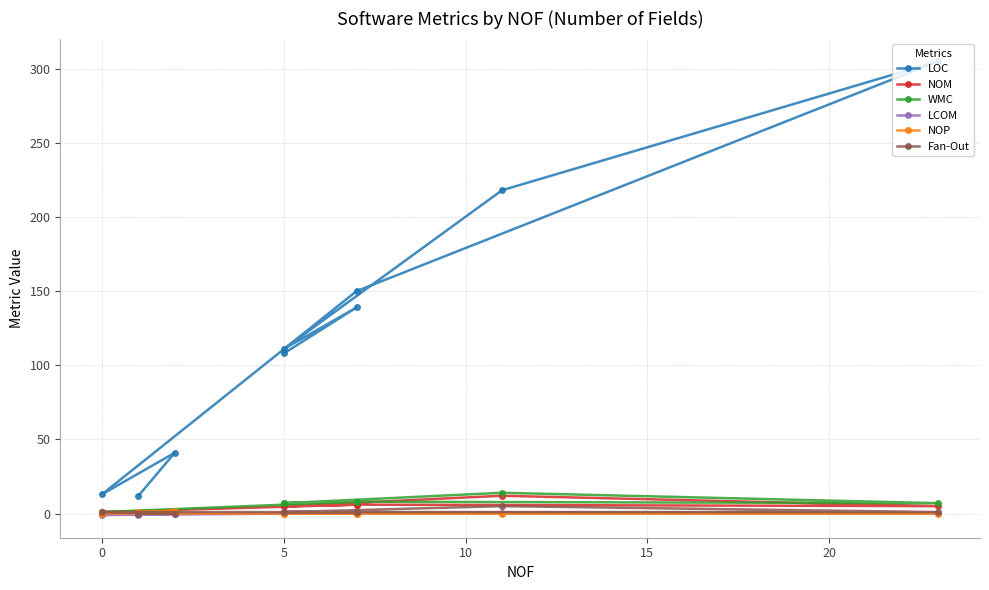

What are all the series names shown in the legend?

LOC, NOM, WMC, LCOM, NOP, Fan-Out